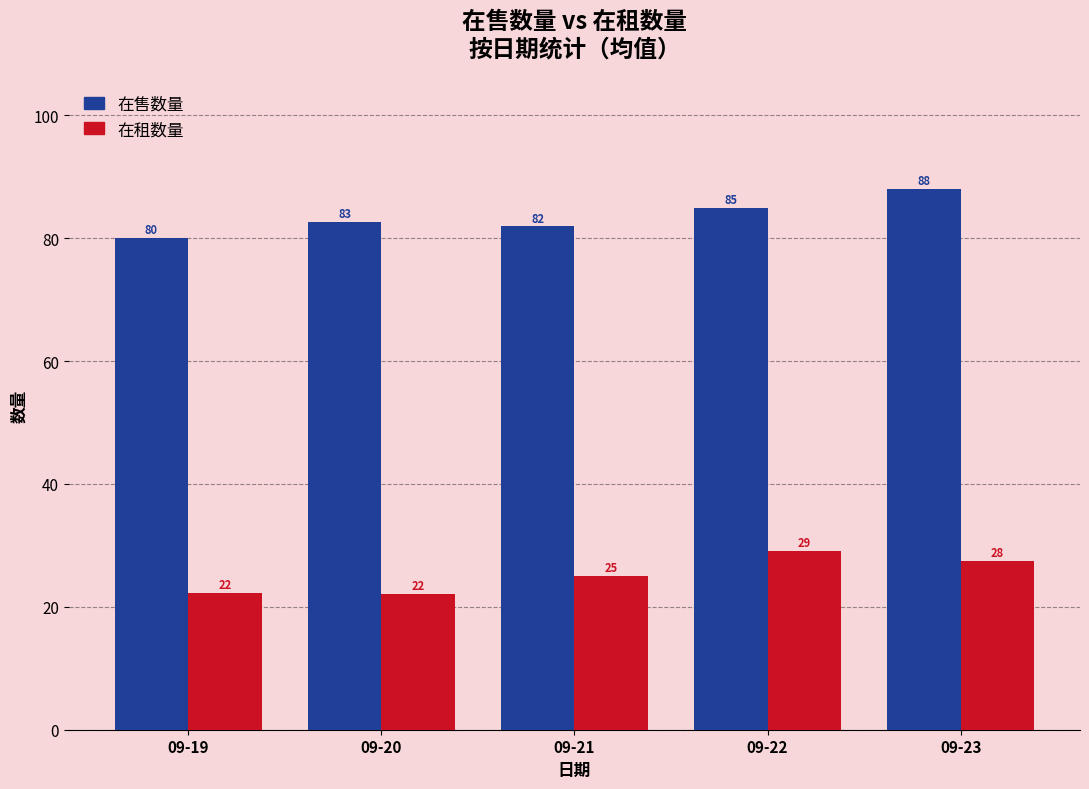

How many groups of bars are there?

5